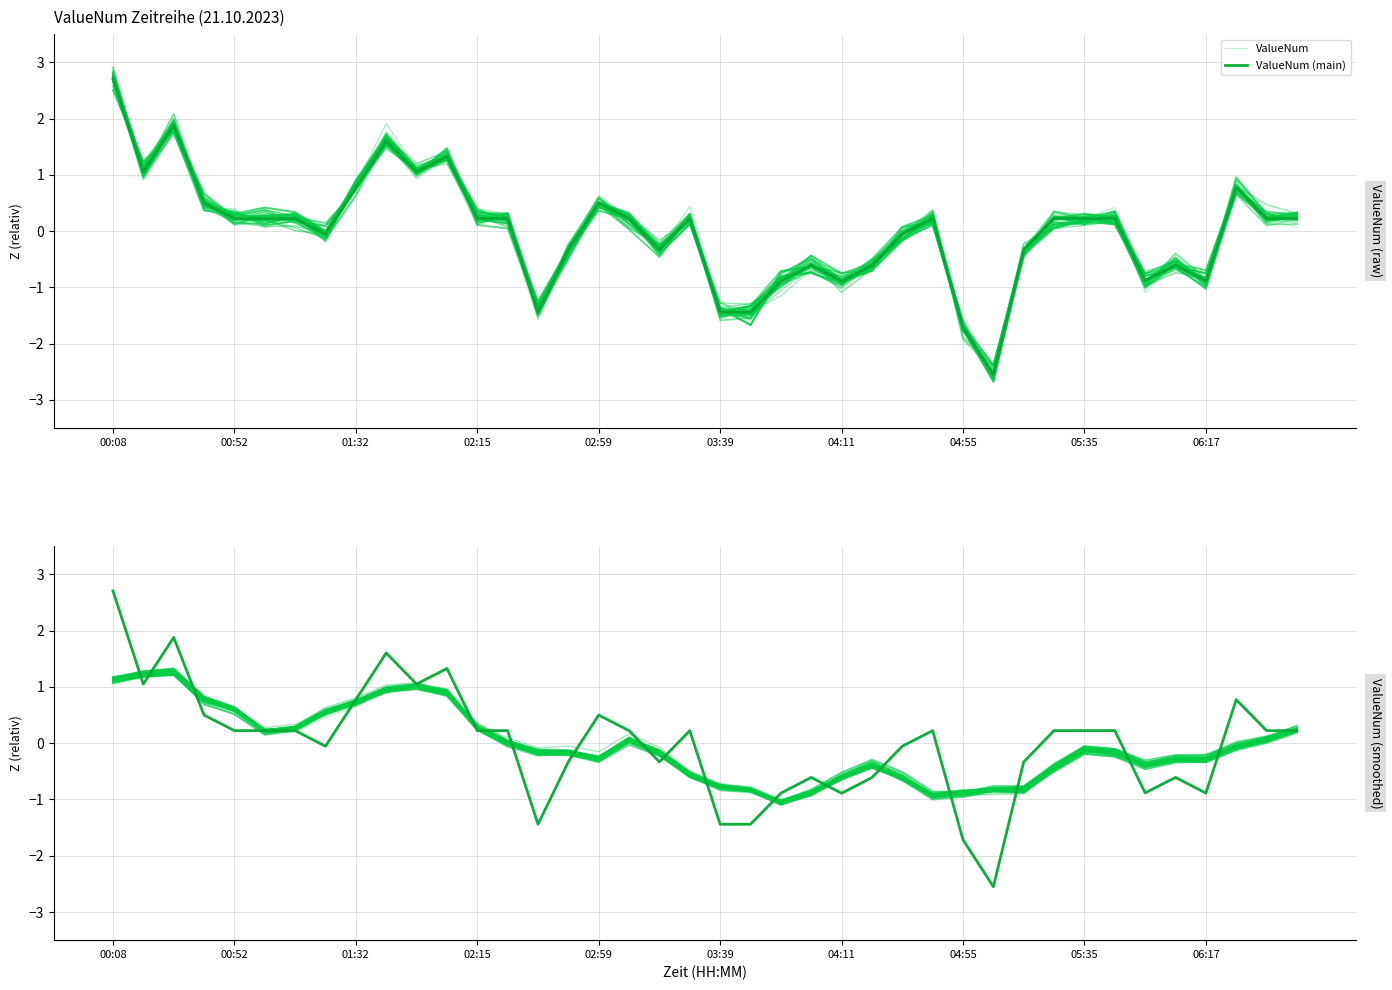

How many data points in ValueNum (main) are above 0?

23